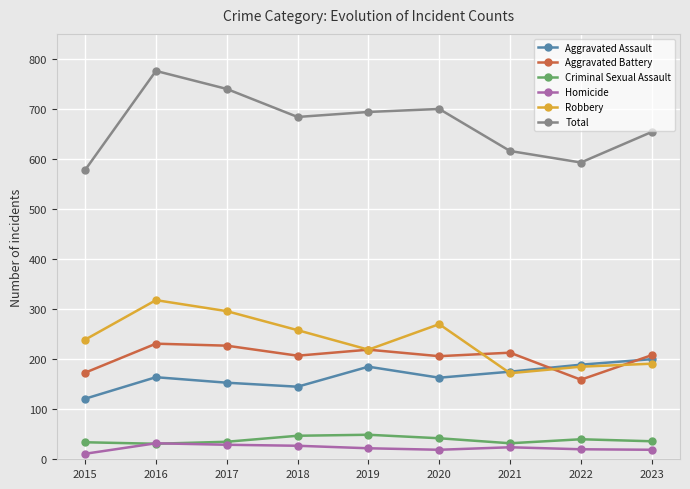

True or false: Aggravated Battery and Criminal Sexual Assault intersect in this chart.

False